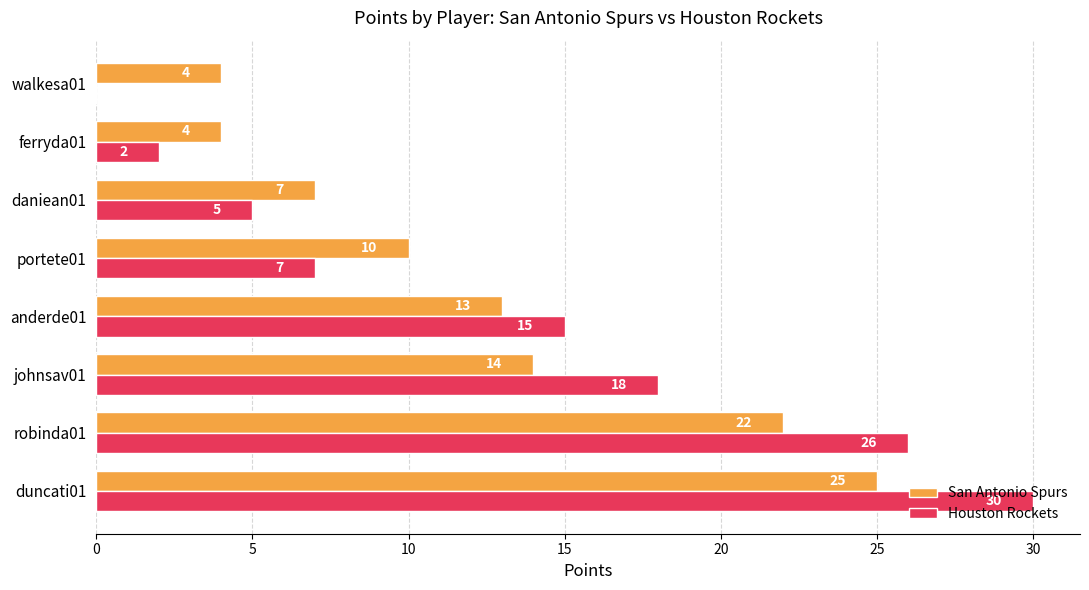

Count the San Antonio Spurs values in the range 7 to 22.

5